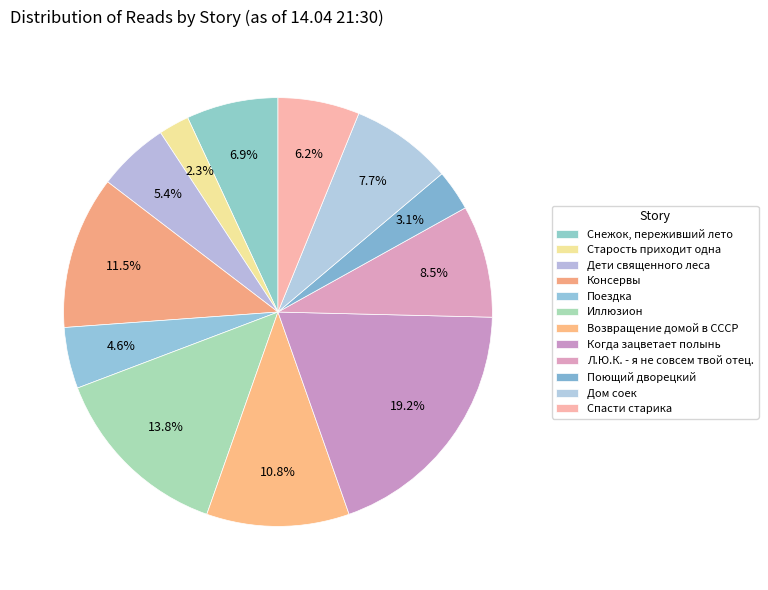

How many segments does this pie chart have?

12